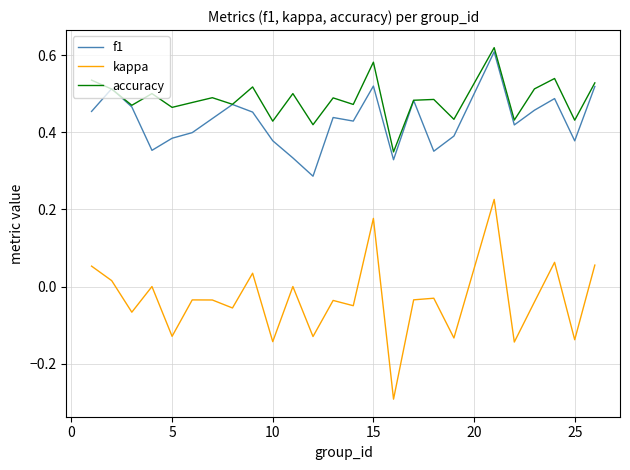

What are all the series names shown in the legend?

f1, kappa, accuracy